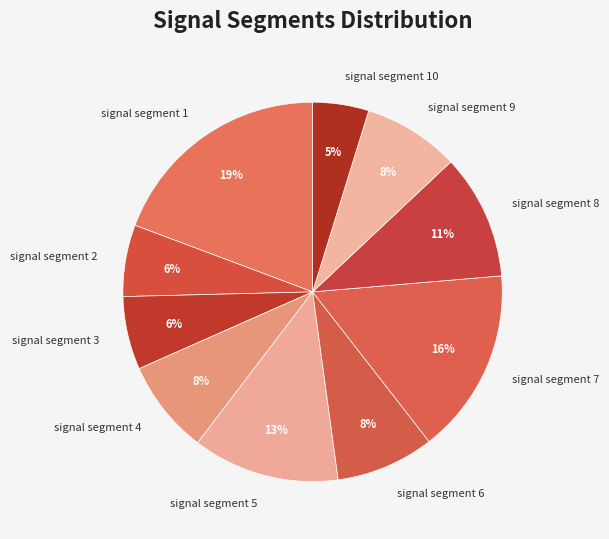

To the nearest percent, what is the difference between the signal segment 4 and signal segment 10 slice percentages?

3%